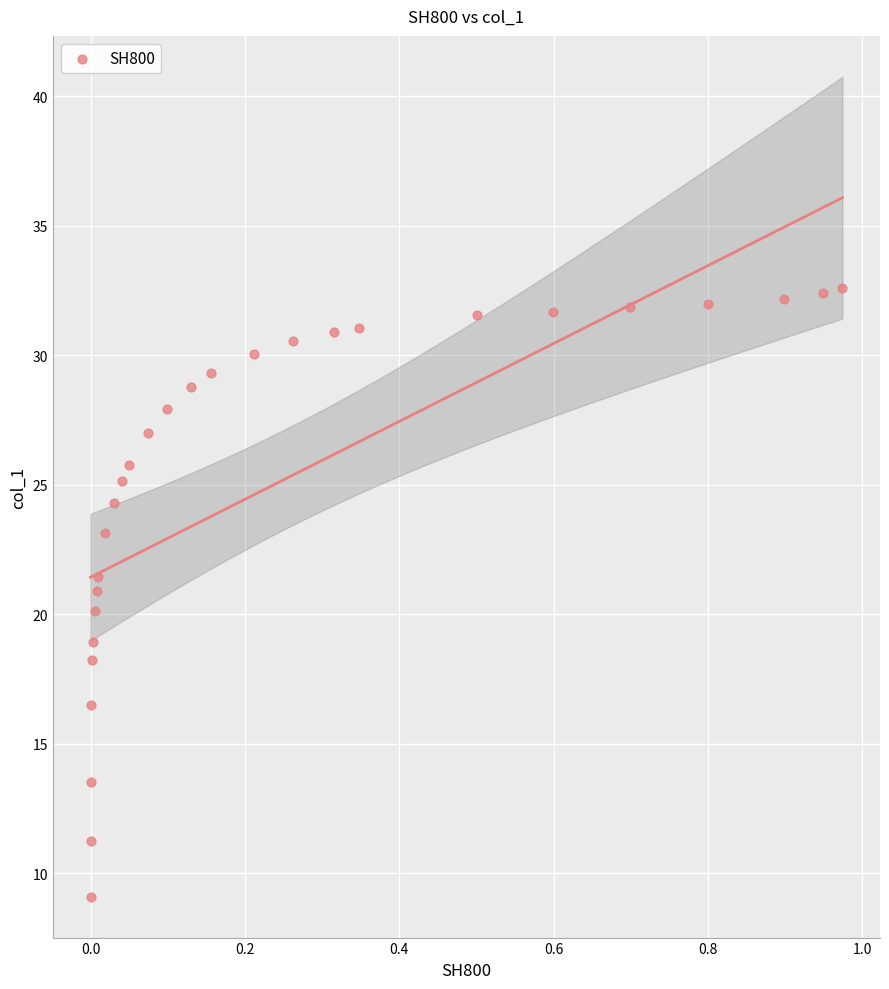

What is the range of X values (max minus min)?

1.0